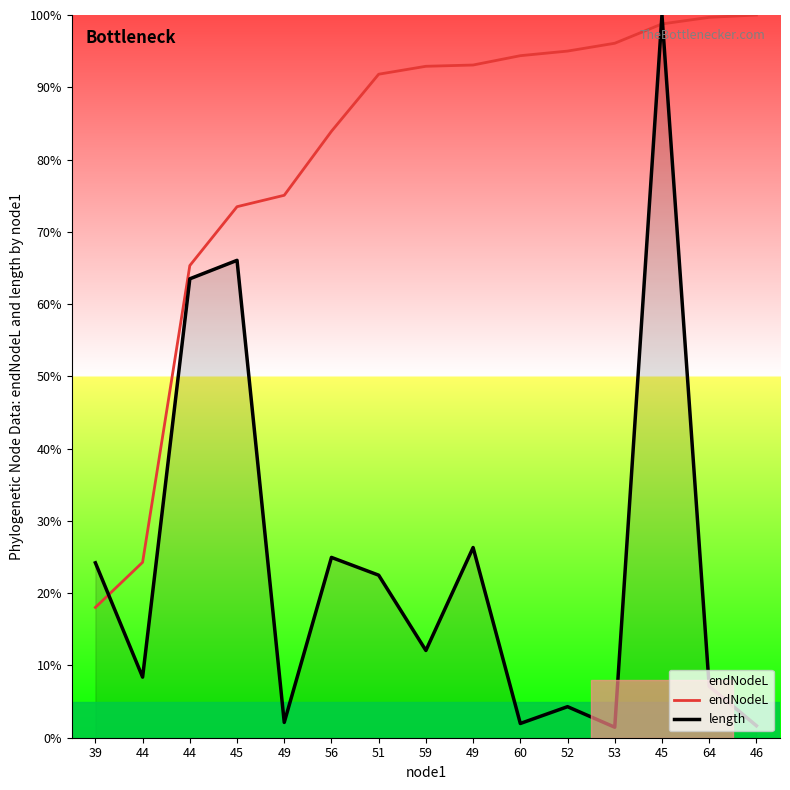

Which series changed the most between 44 and 46?

length